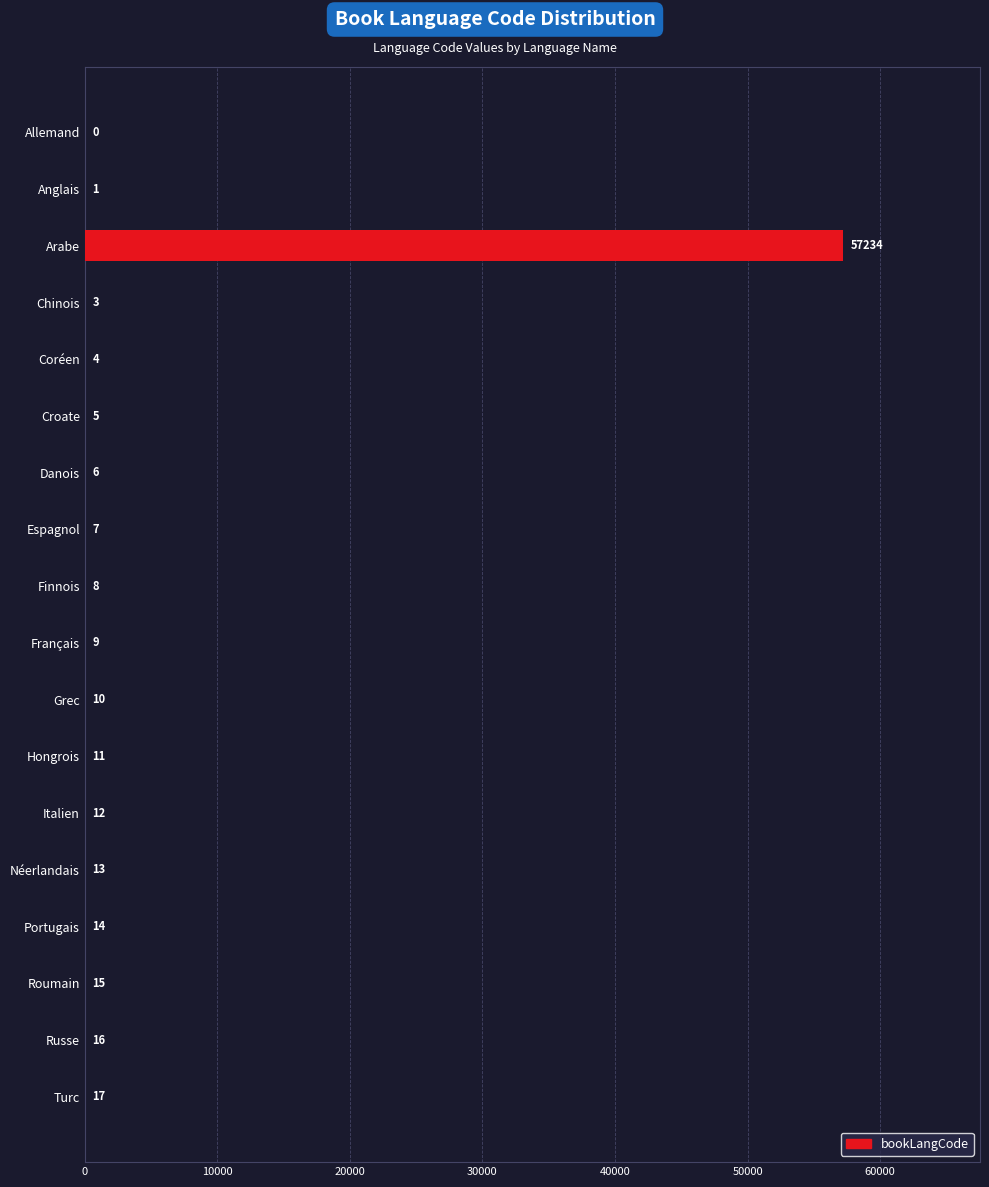

Are the bars horizontal?

Yes